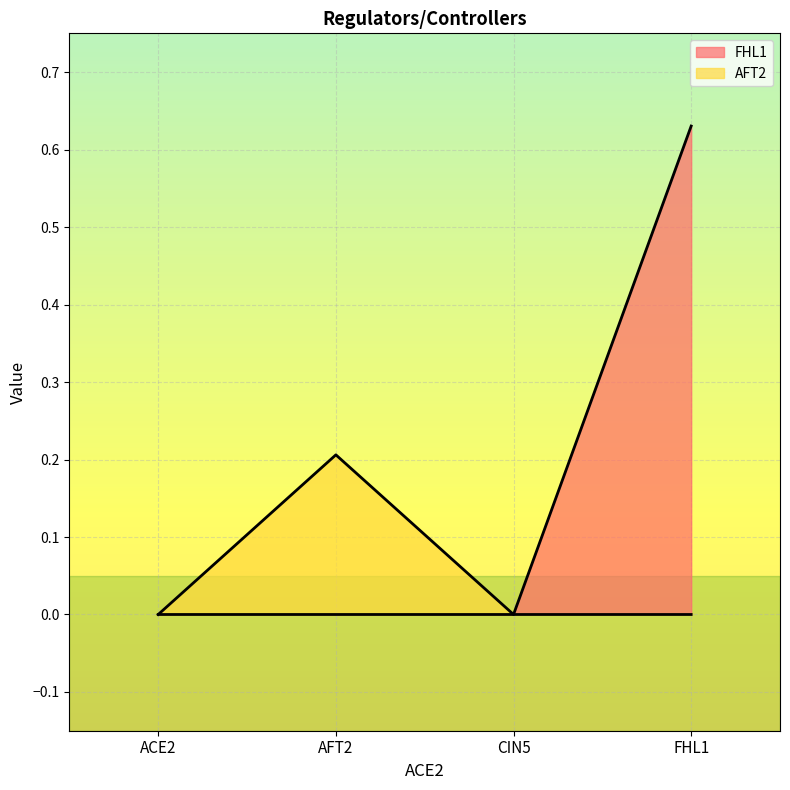

List the series in order of their overall mean, lowest first.

AFT2, FHL1